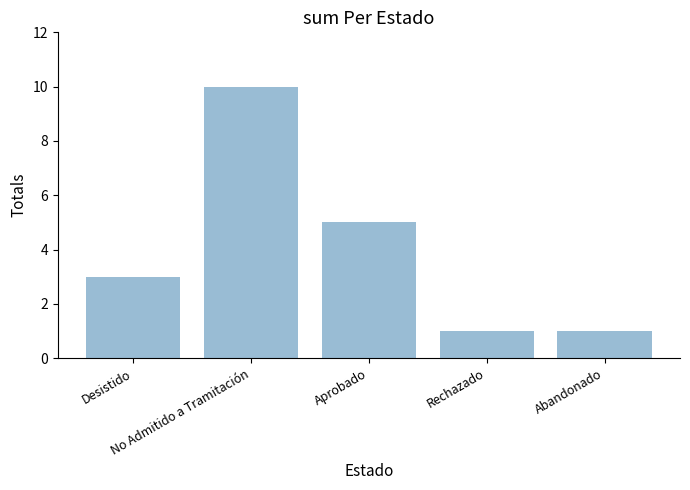

What is the ratio of the value at Desistido to the value at Aprobado?

0.6